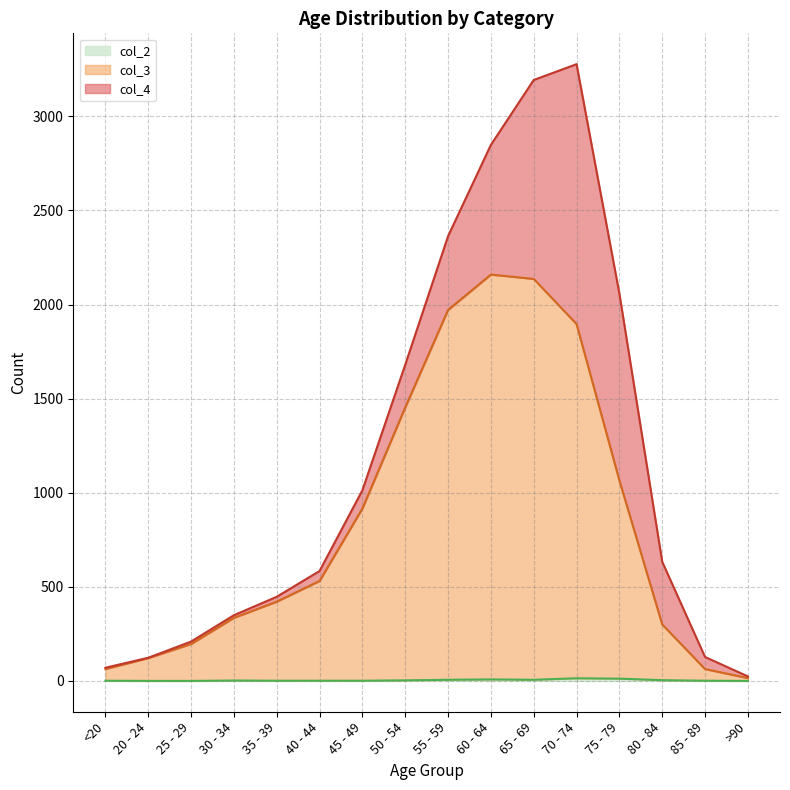

What position from the right is <20?

16